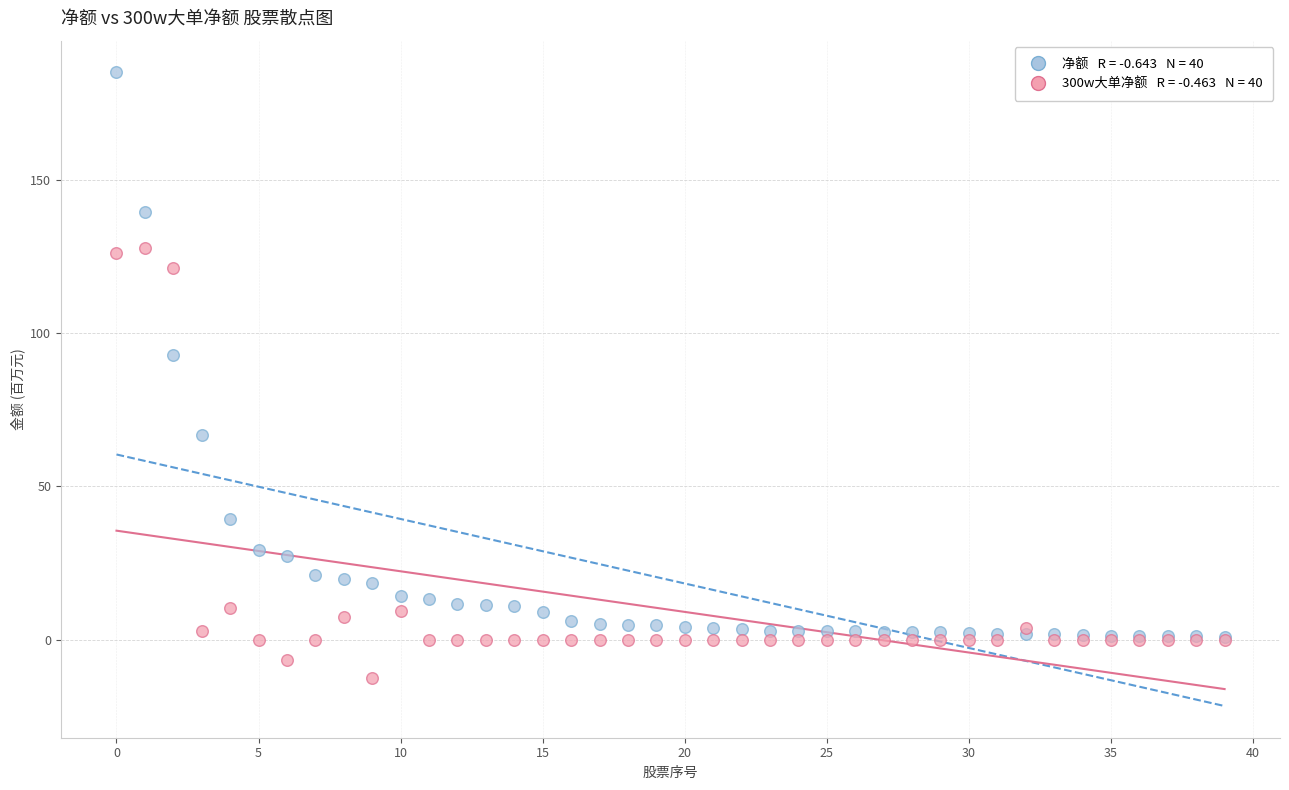

Across all series, what Y value is closest to 86?

92.9